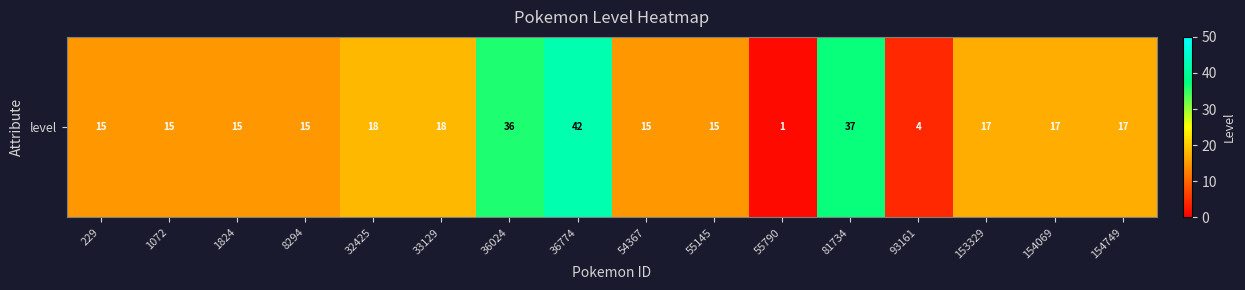

Which label corresponds to the largest value in the chart?

36774